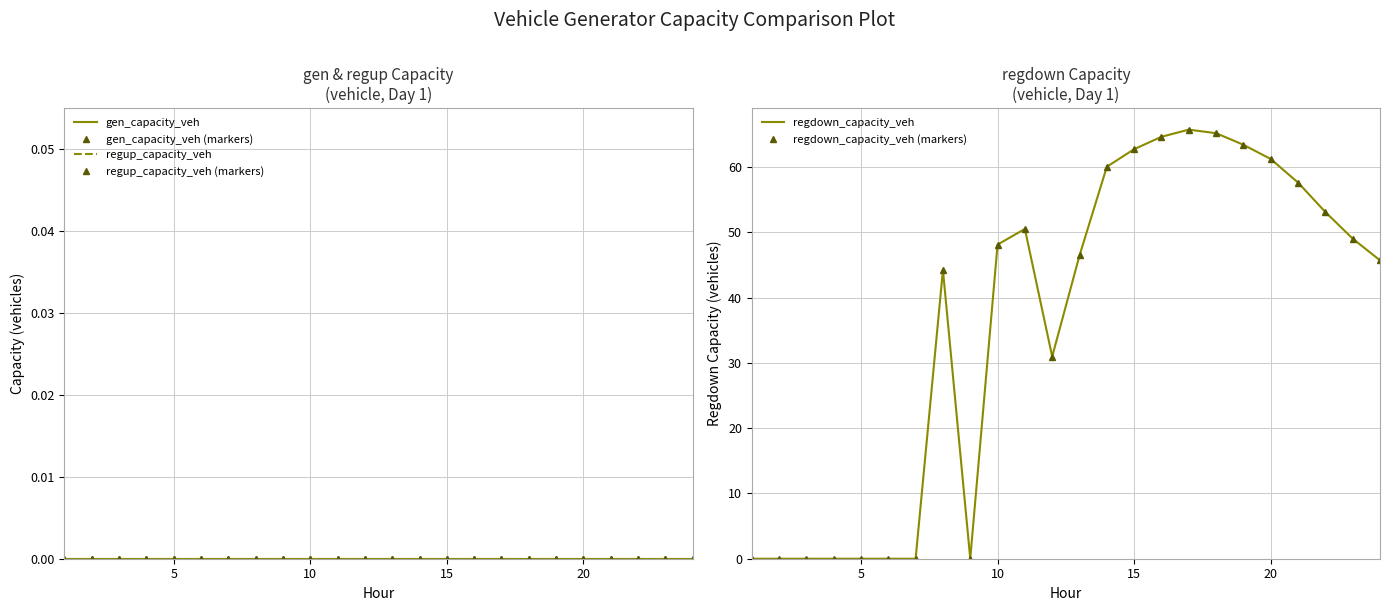

Which series has the widest spread of values?

regdown_capacity_veh